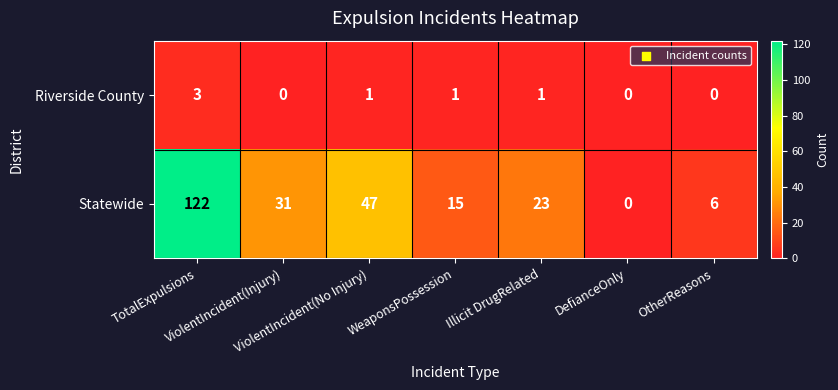

What is the difference between the maximum and minimum values in the Riverside County series?

3